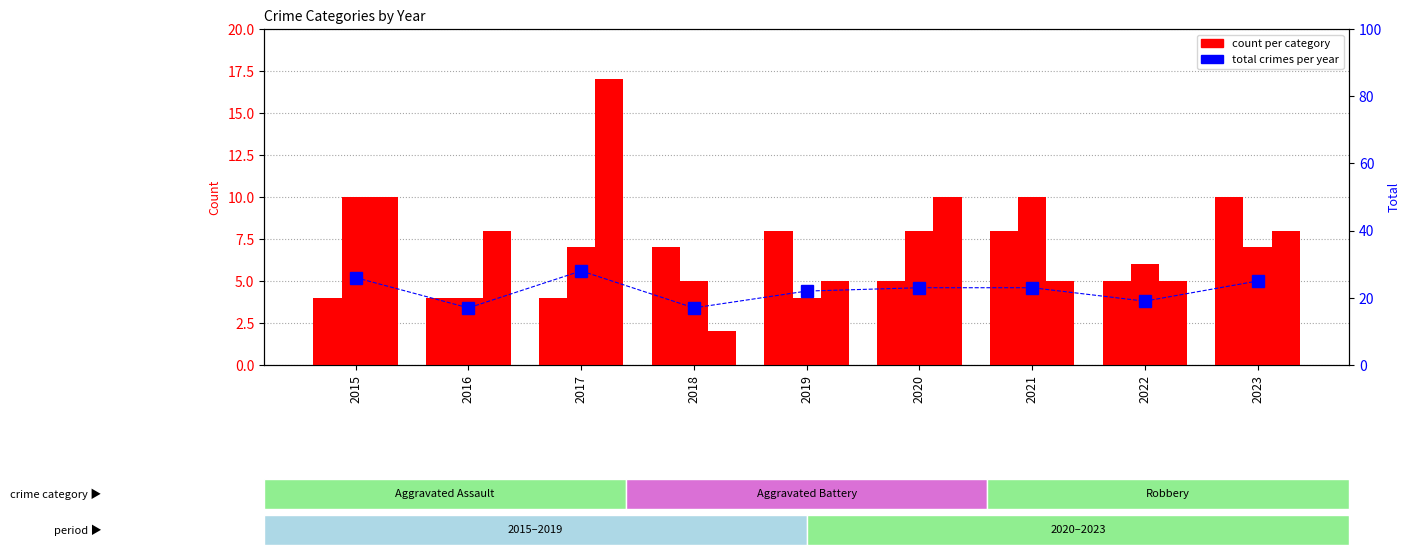

Rank the series by their maximum value, from highest to lowest.

Total, Robbery, Aggravated Assault, Aggravated Battery